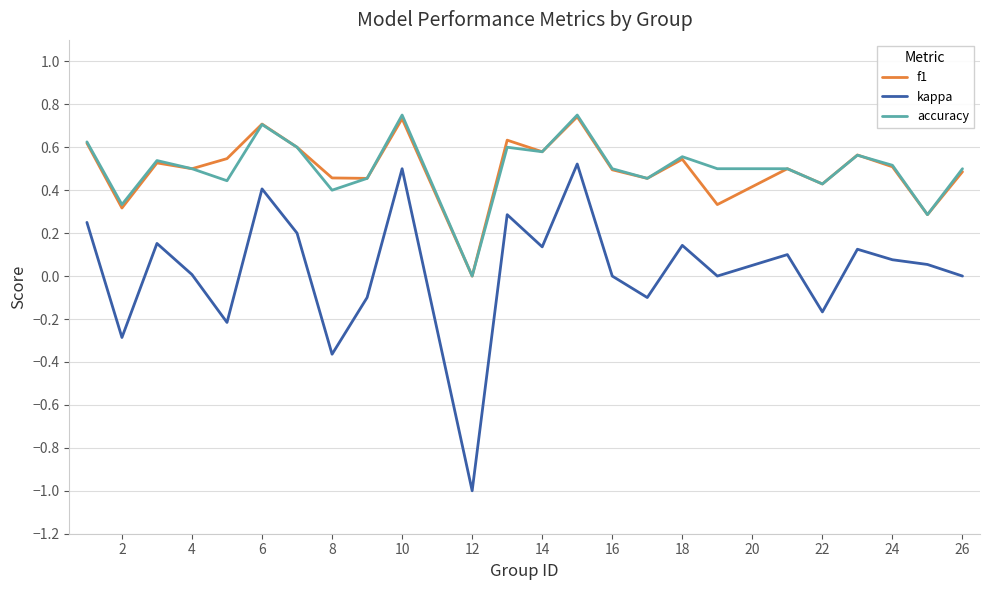

True or false: f1 and kappa intersect in this chart.

False